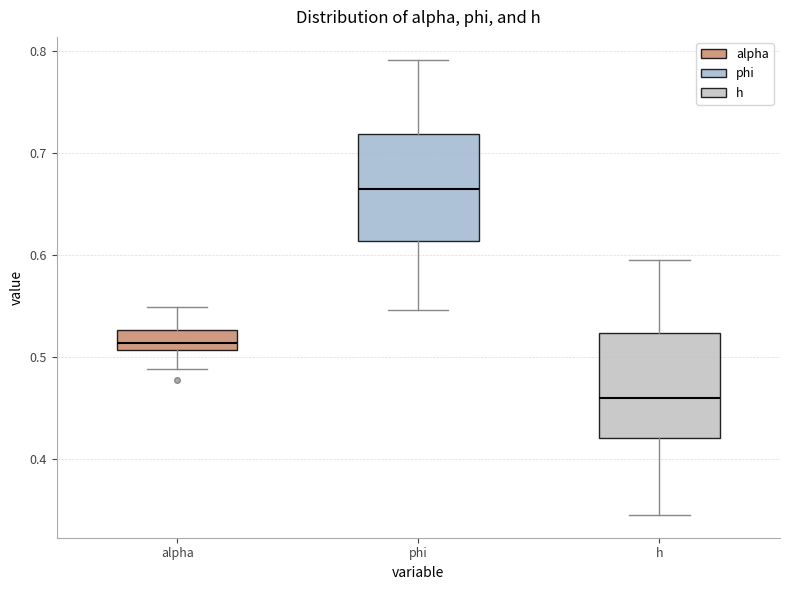

Where does the upper whisker of the box for phi end on the y-axis? The values are not printed on the chart, so give them approximately, as read against the axis.

0.79